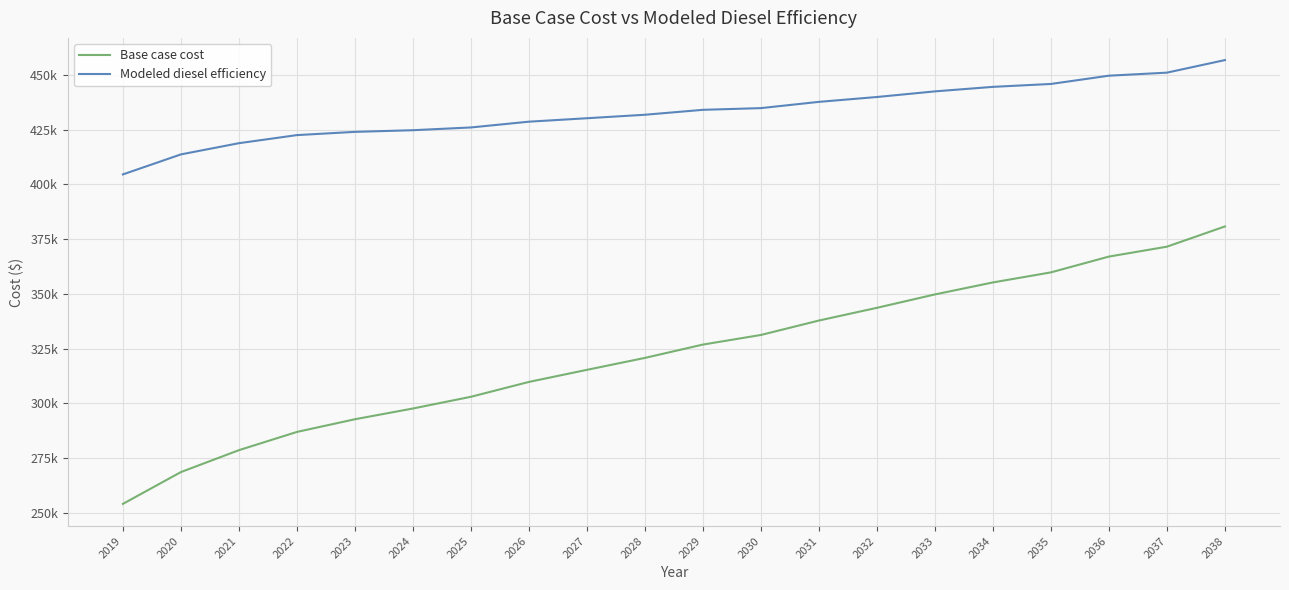

True or false: Modeled diesel efficiency and Base case cost cross at least once.

False